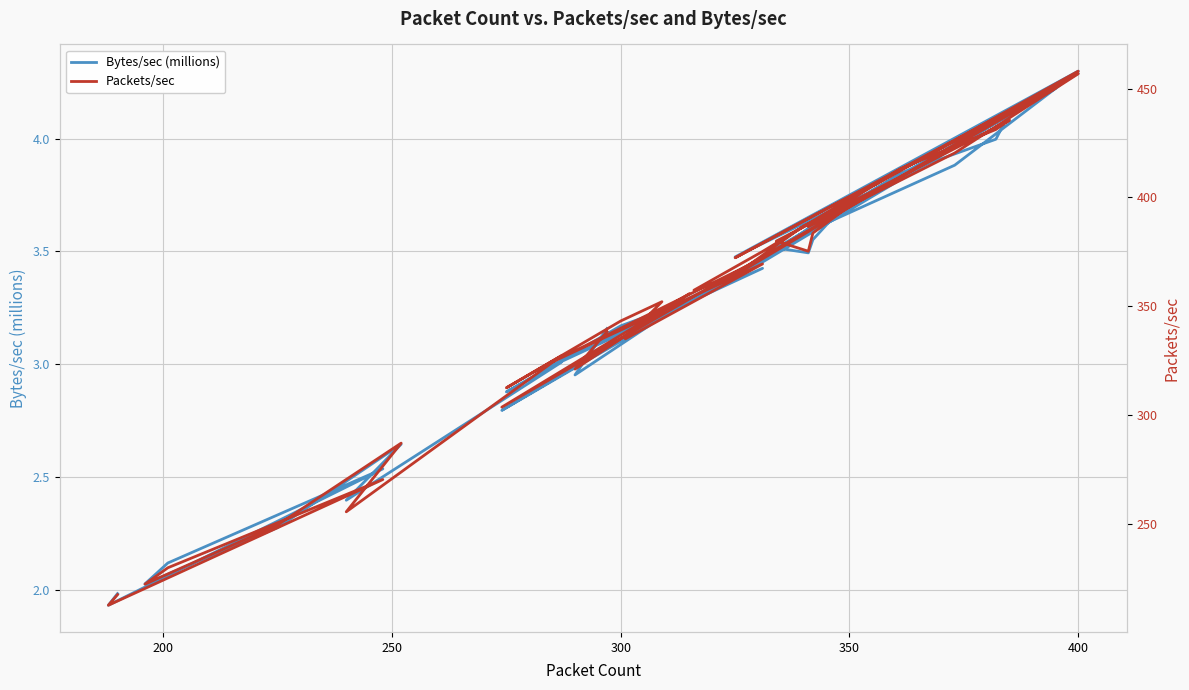

Is it true that Bytes/sec (millions) equals 5.0 at 12?

False